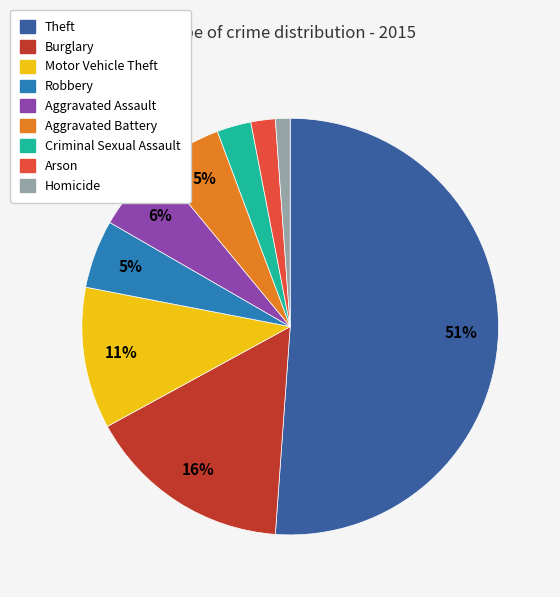

Combined, do Homicide and Motor Vehicle Theft account for over 50%?

No